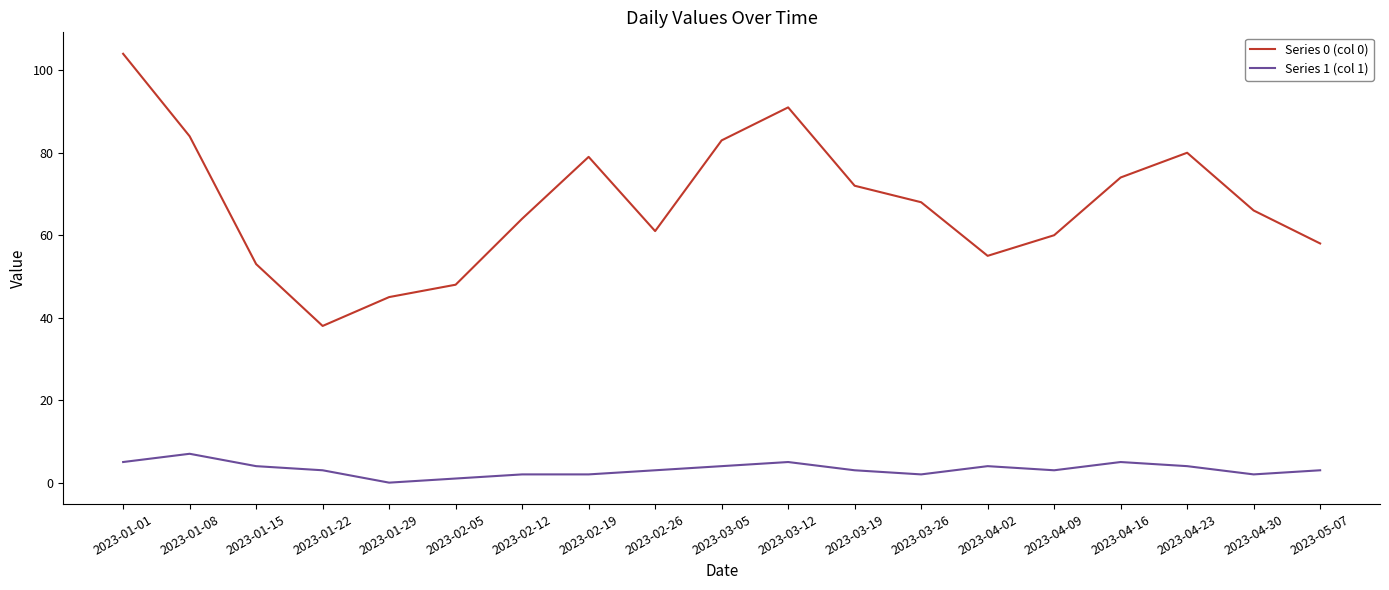

What is the difference between the maximum and minimum values in the Series 0 (col 0) series?

66